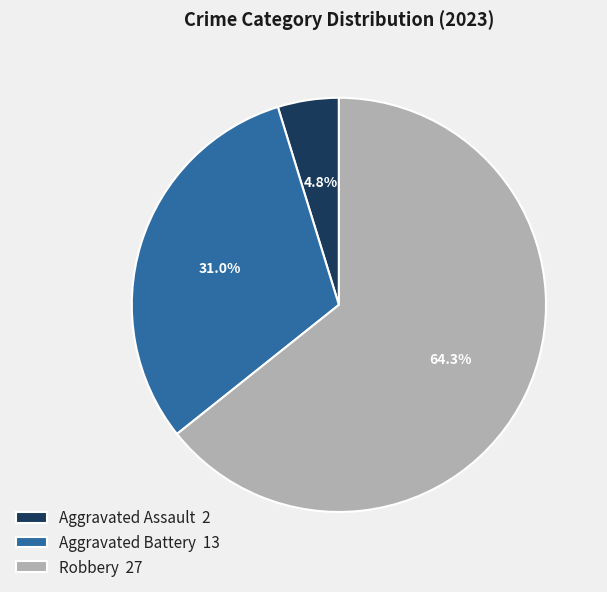

To the nearest percent, what percentage of the pie is Aggravated Assault?

5%